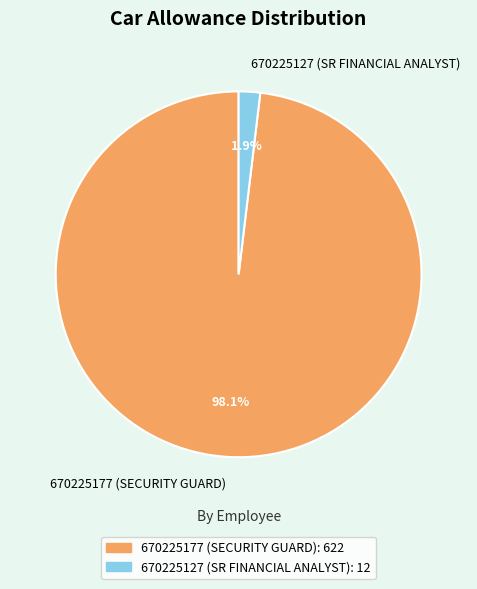

The 670225177 (SECURITY GUARD) slice represents 98% of the pie. True or false?

True